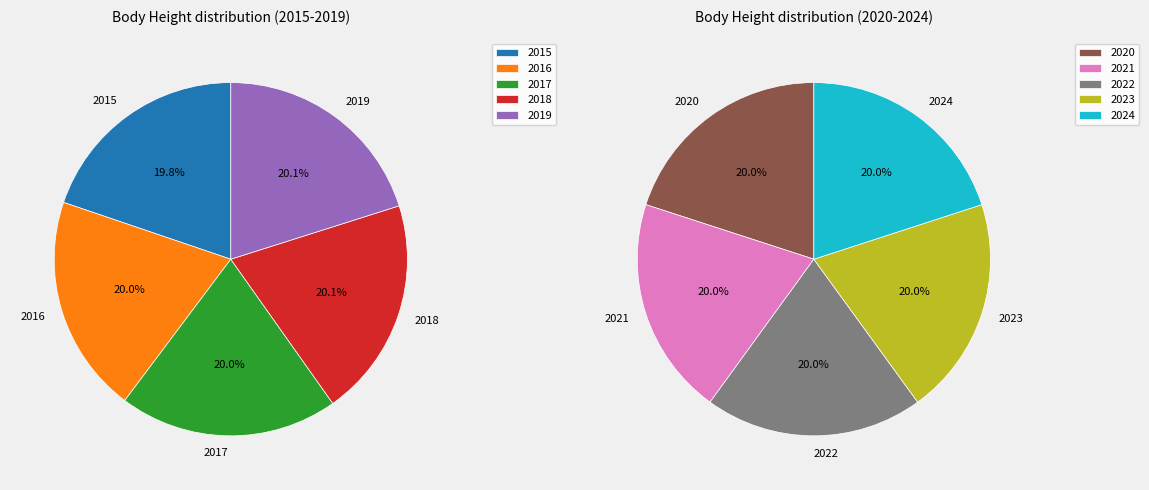

Rank the categories by value from lowest to highest.

2015, 2016, 2017, 2018, 2019, 2020, 2021, 2022, 2023, 2024